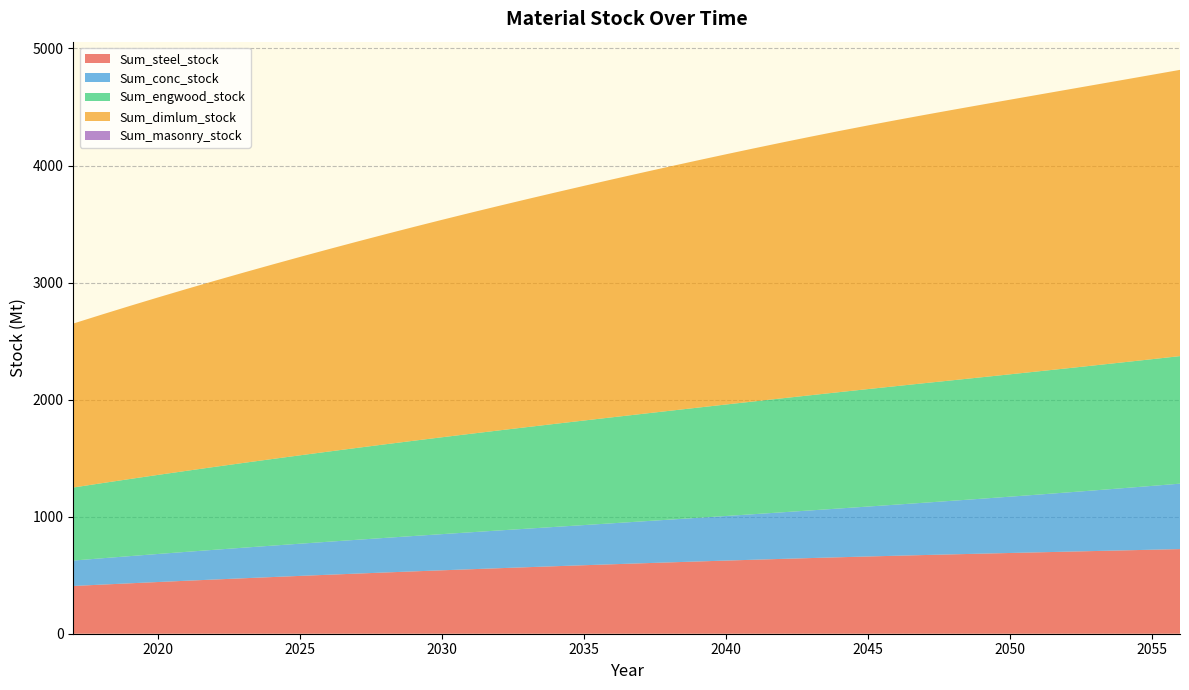

Reading left to right, extract all data points from this chart.

Sum_steel_stock: 2017=407.9	2018=419.5	2019=430.8	2020=441.9	2021=452.7	2022=463.4	2023=473.8	2024=484.0	2025=494.1	2026=504.0	2027=513.7	2028=523.3	2029=532.6	2030=541.8	2031=550.9	2032=559.7	2033=568.3	2034=576.8	2035=585.2	2036=593.4	2037=601.5	2038=609.5	2039=617.2	2040=624.8	2041=632.3	2042=639.5	2043=646.5	2044=653.3	2045=659.9	2046=666.2	2047=672.3	2048=678.2	2049=684.1	2050=689.8	2051=695.4	2052=701.0	2053=706.5	2054=712.0	2055=717.6	2056=723.1
Sum_conc_stock: 2017=217.2	2018=224.8	2019=232.4	2020=239.8	2021=247.1	2022=254.2	2023=261.3	2024=268.3	2025=275.2	2026=282.1	2027=288.9	2028=295.7	2029=302.4	2030=309.1	2031=315.8	2032=322.5	2033=329.3	2034=336.2	2035=343.1	2036=350.3	2037=357.6	2038=365.1	2039=372.9	2040=381.0	2041=389.4	2042=398.2	2043=407.3	2044=416.8	2045=426.6	2046=436.7	2047=447.2	2048=458.1	2049=469.4	2050=481.0	2051=493.1	2052=505.6	2053=518.4	2054=531.6	2055=545.2	2056=559.1
Sum_engwood_stock: 2017=624.1	2018=641.6	2019=658.9	2020=675.7	2021=692.3	2022=708.4	2023=724.3	2024=739.9	2025=755.2	2026=770.3	2027=785.0	2028=799.5	2029=813.8	2030=827.7	2031=841.3	2032=854.7	2033=867.8	2034=880.6	2035=893.2	2036=905.6	2037=917.7	2038=929.6	2039=941.1	2040=952.4	2041=963.4	2042=974.0	2043=984.2	2044=994.1	2045=1003.5	2046=1012.5	2047=1021.1	2048=1029.4	2049=1037.4	2050=1045.2	2051=1052.9	2052=1060.4	2053=1067.8	2054=1075.2	2055=1082.4	2056=1089.6
Sum_dimlum_stock: 2017=1400.7	2018=1440.2	2019=1478.8	2020=1516.7	2021=1553.8	2022=1590.1	2023=1625.8	2024=1660.8	2025=1695.1	2026=1728.9	2027=1762.1	2028=1794.6	2029=1826.6	2030=1857.8	2031=1888.5	2032=1918.5	2033=1947.8	2034=1976.7	2035=2004.9	2036=2032.7	2037=2059.9	2038=2086.5	2039=2112.5	2040=2137.8	2041=2162.4	2042=2186.2	2043=2209.2	2044=2231.3	2045=2252.4	2046=2272.6	2047=2292.0	2048=2310.6	2049=2328.6	2050=2346.1	2051=2363.3	2052=2380.1	2053=2396.8	2054=2413.2	2055=2429.4	2056=2445.6
Sum_masonry_stock: 2017=0.0	2018=0.0	2019=0.0	2020=0.0	2021=0.0	2022=0.0	2023=0.0	2024=0.0	2025=0.0	2026=0.0	2027=0.0	2028=0.0	2029=0.0	2030=0.0	2031=0.0	2032=0.0	2033=0.0	2034=0.0	2035=0.0	2036=0.0	2037=0.0	2038=0.0	2039=0.0	2040=0.0	2041=0.0	2042=0.0	2043=0.0	2044=0.0	2045=0.0	2046=0.0	2047=0.0	2048=0.0	2049=0.0	2050=0.0	2051=0.0	2052=0.0	2053=0.0	2054=0.0	2055=0.0	2056=0.0